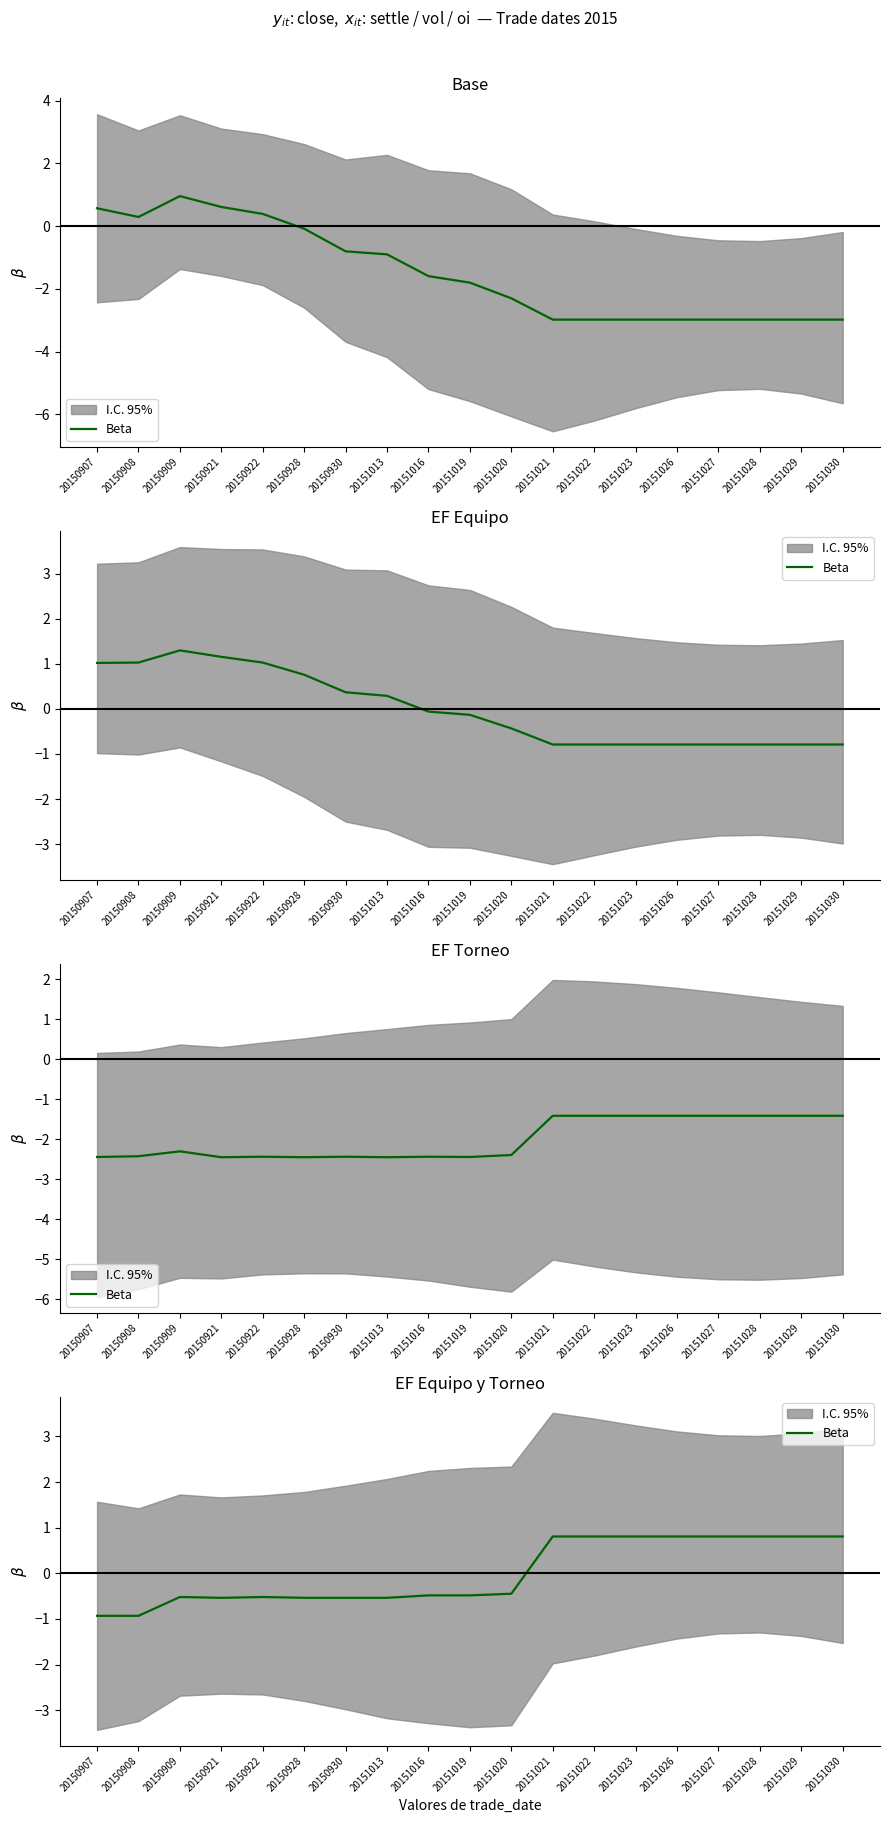

Rank the categories by value from lowest to highest.

20150907, 20150908, 20150921, 20150928, 20150930, 20151013, 20150909, 20150922, 20151016, 20151019, 20151020, 20151021, 20151022, 20151023, 20151026, 20151027, 20151028, 20151029, 20151030